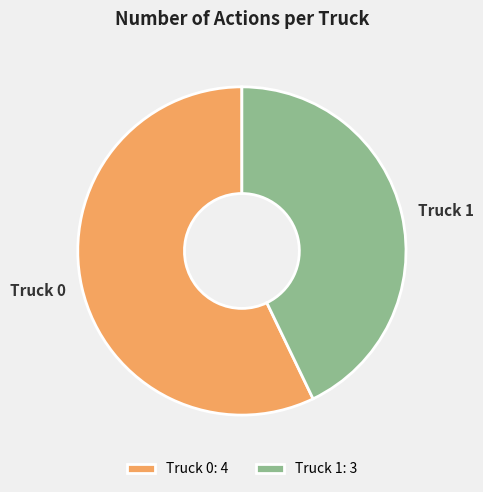

Approximately how many times larger is the value at Truck 0: 4 compared to Truck 1: 3?

1.3